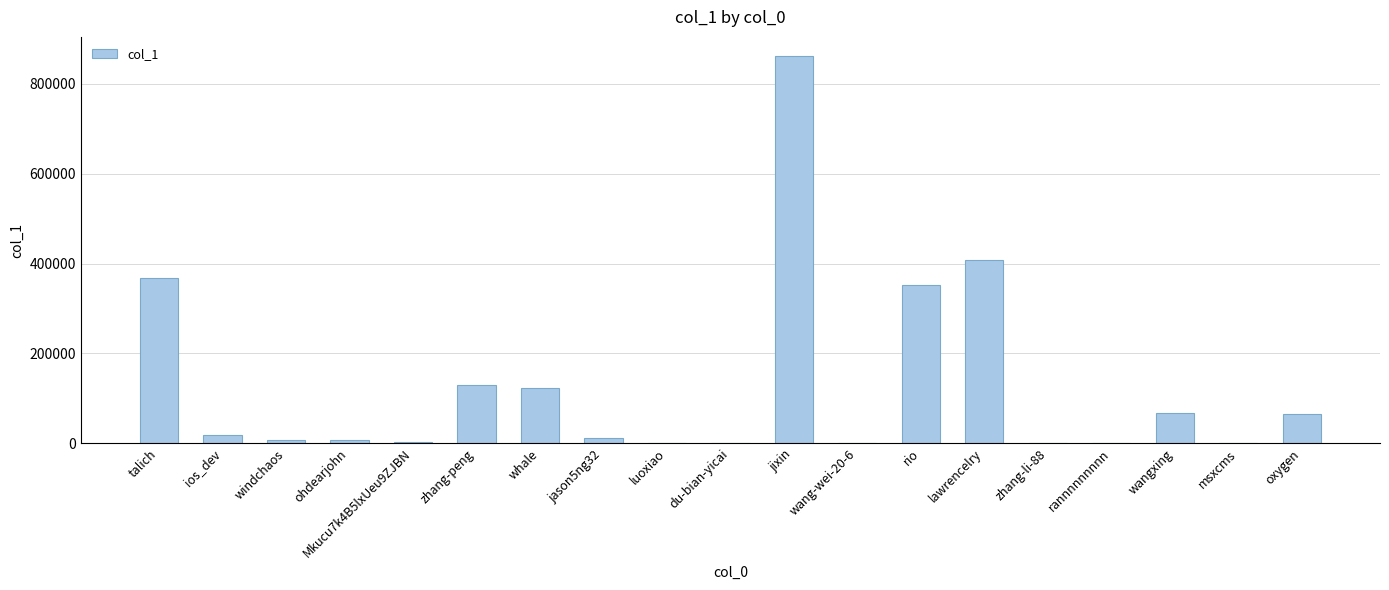

What is the approximate value at zhang-li-88?

49